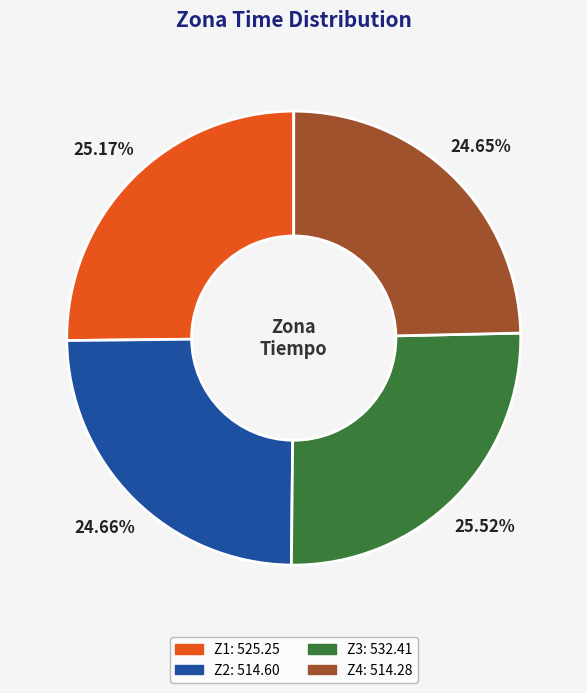

The Z4 slice represents 25% of the pie. True or false?

True